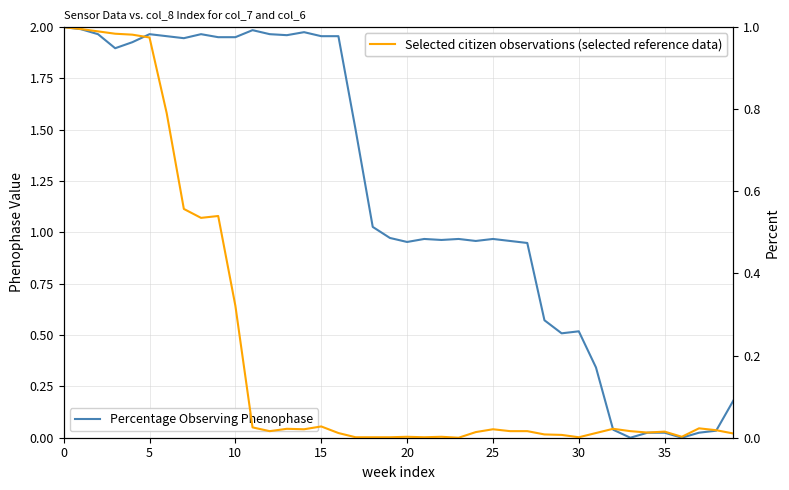

Reading left to right, list all the values displayed in this chart.

Percentage Observing Phenophase: 2.0	2.0	2.0	1.9	1.9	2.0	2.0	1.9	2.0	2.0	2.0	2.0	2.0	2.0	2.0	2.0	2.0	1.5	1.0	1.0	1.0	1.0	1.0	1.0	1.0	1.0	1.0	0.9	0.6	0.5	0.5	0.3	0.0	0.0	0.0	0.0	0.0	0.0	0.0	0.2
Selected citizen observations (selected reference data): 1.0	1.0	1.0	1.0	1.0	1.0	0.8	0.6	0.5	0.5	0.3	0.0	0.0	0.0	0.0	0.0	0.0	0.0	0.0	0.0	0.0	0.0	0.0	0.0	0.0	0.0	0.0	0.0	0.0	0.0	0.0	0.0	0.0	0.0	0.0	0.0	0.0	0.0	0.0	0.0